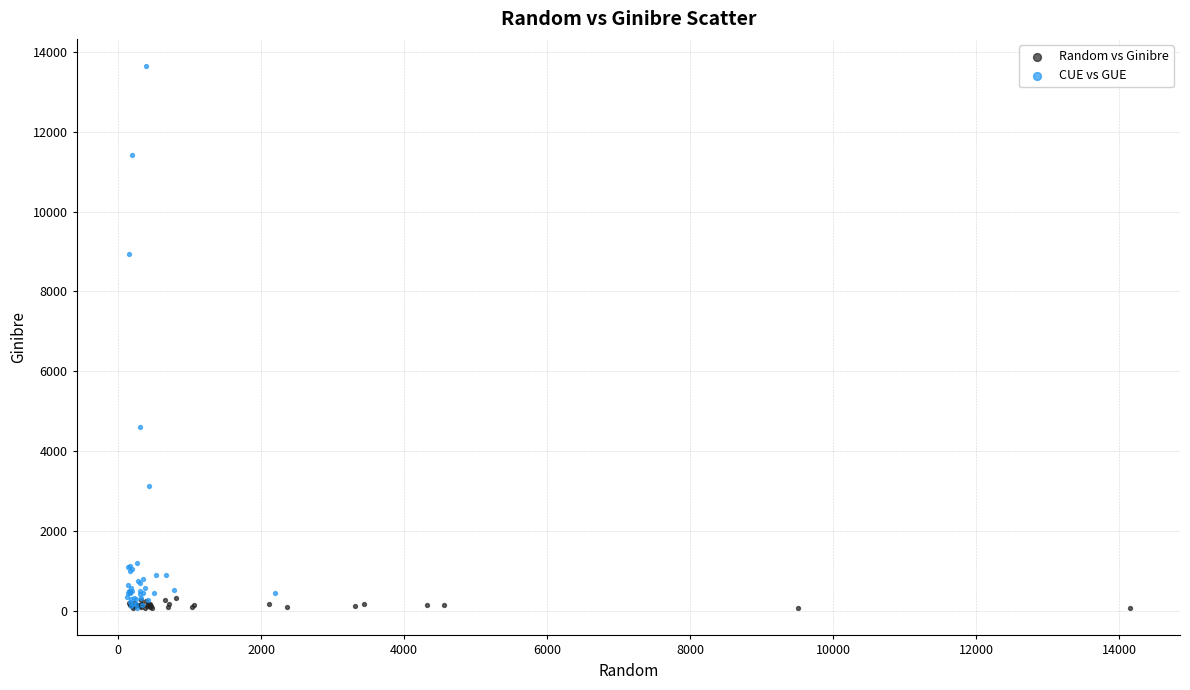

Which series contains the highest Y value?

CUE vs GUE